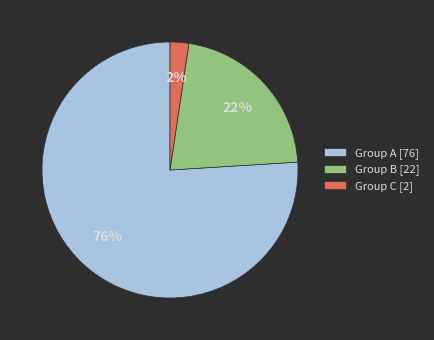

How many slices are in this pie chart?

3